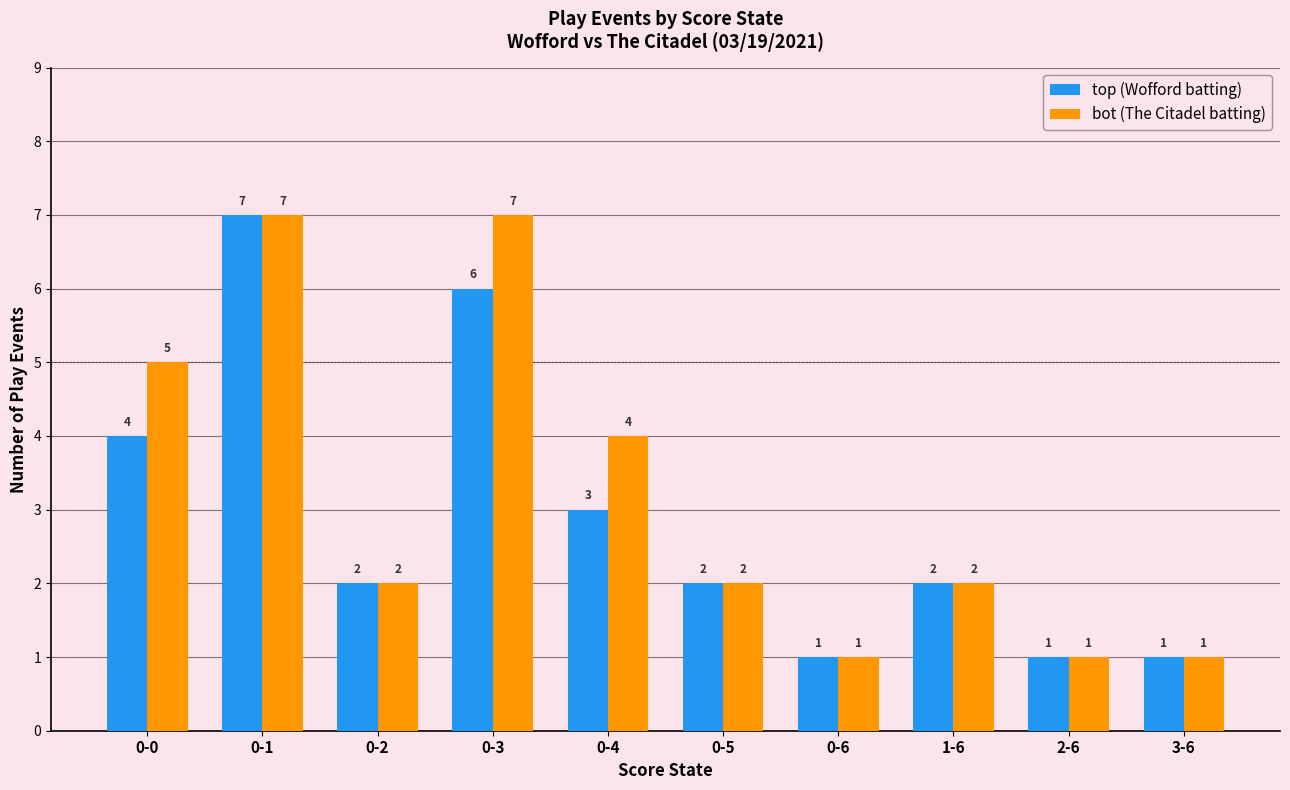

What is the difference between the highest and lowest values at 0-3?

1